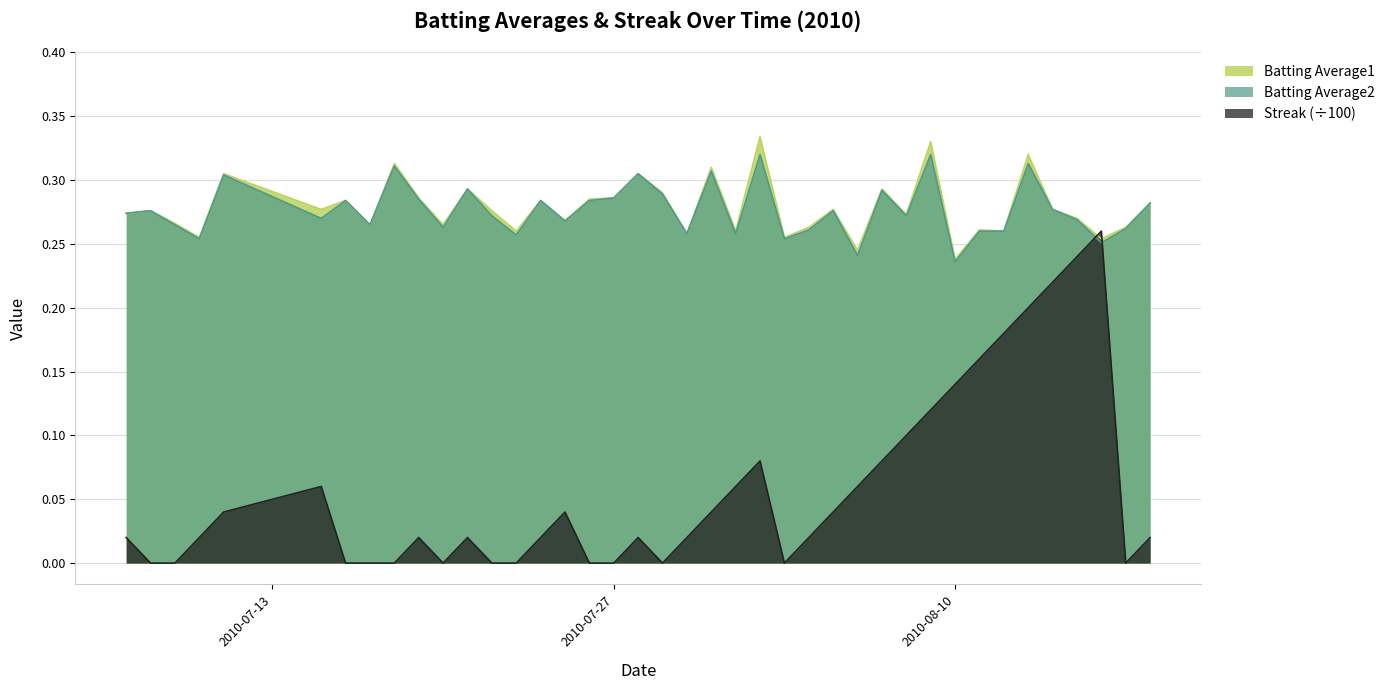

In Streak, how many points are lower than both neighbors (excluding endpoints)?

4